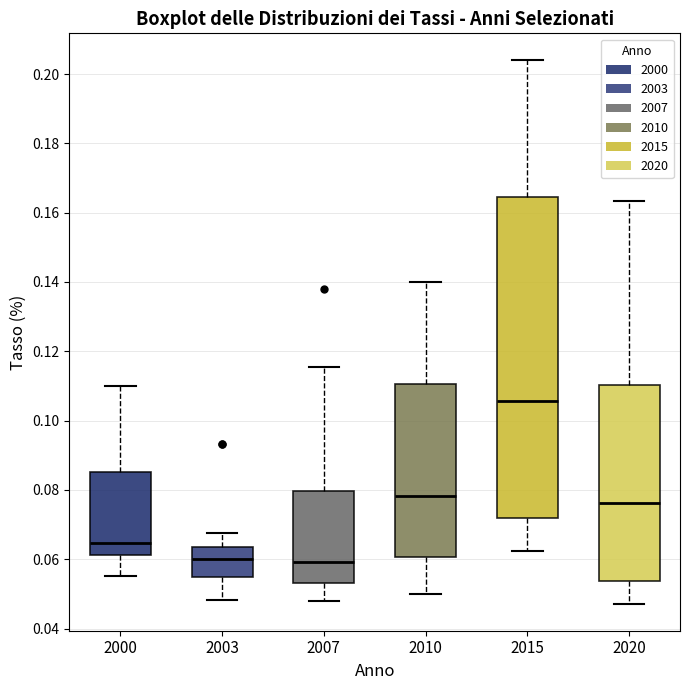

Which box has the highest median line?

2015